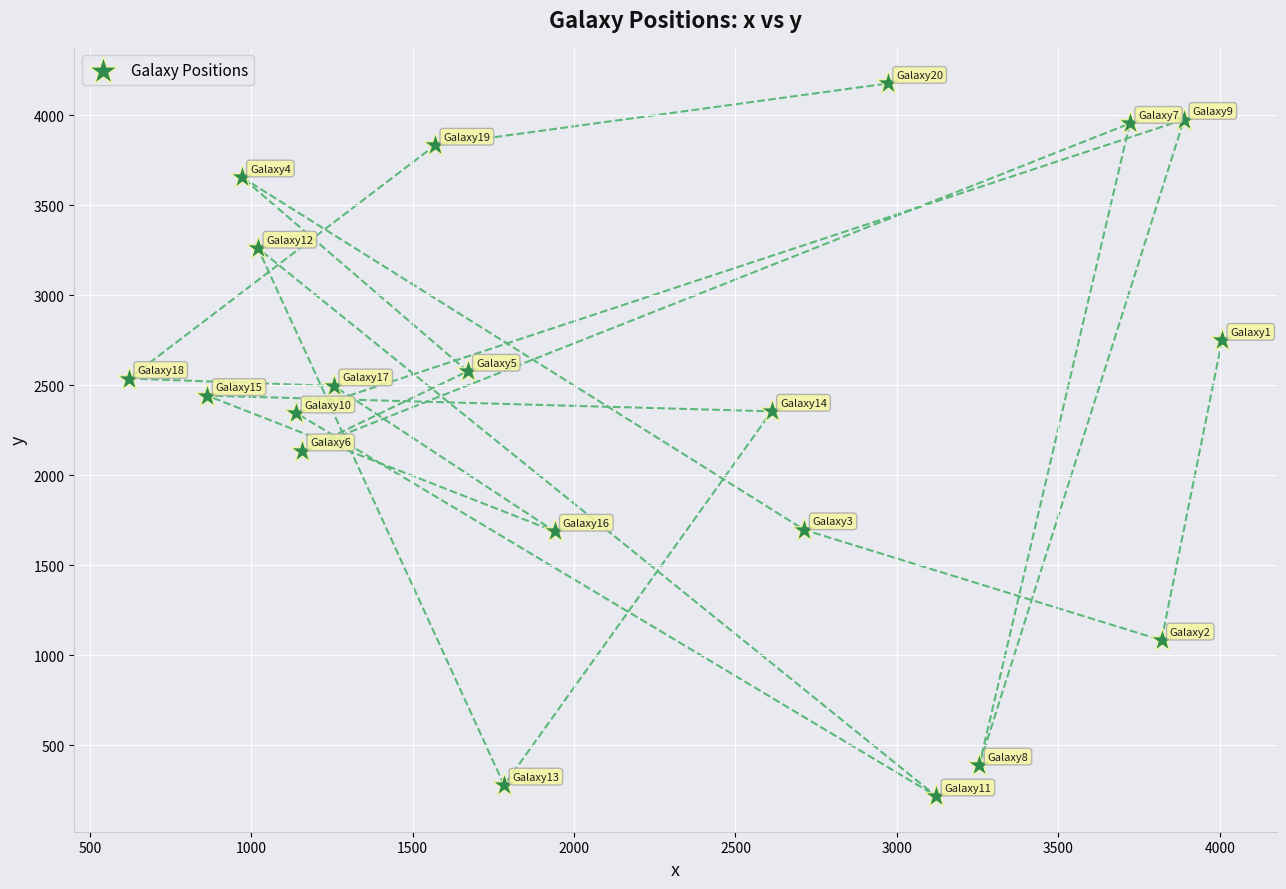

What Y value in the scatter plot is closest to 2197?

2134.9